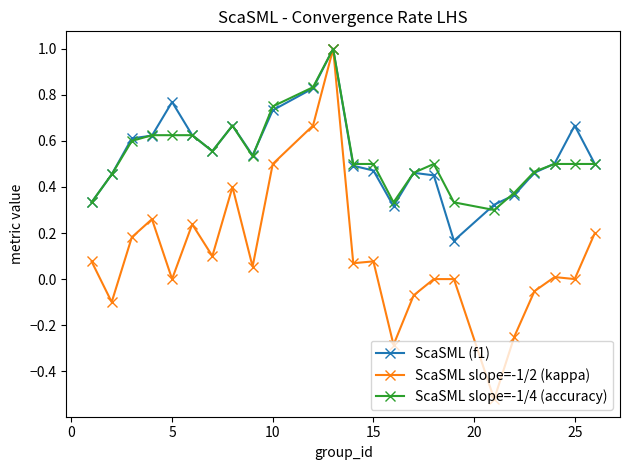

True or false: ScaSML slope=-1/4 (accuracy) has more than 2 points higher than both neighbors.

True